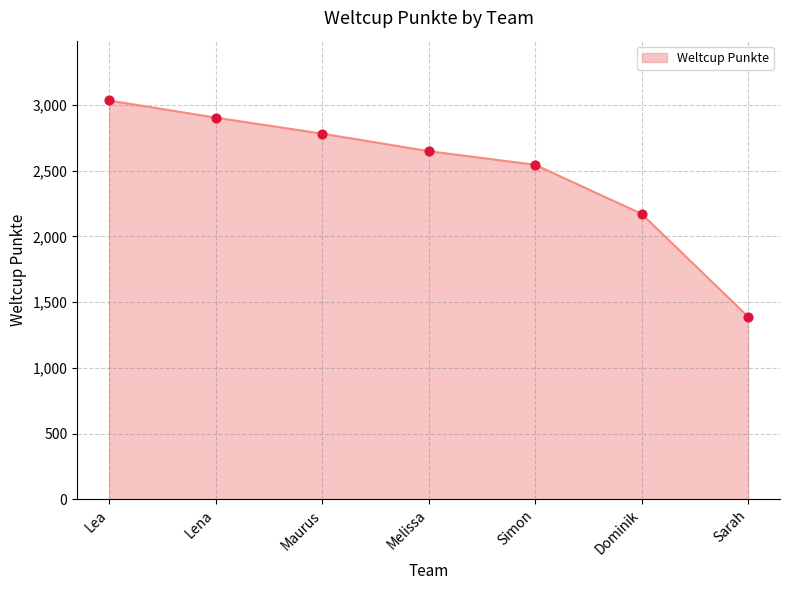

What is the change in value from Lea to Simon?

-489